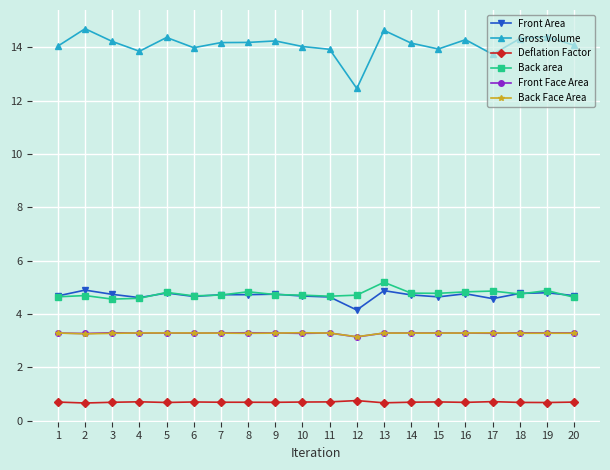

Count the number of data series in this chart.

6